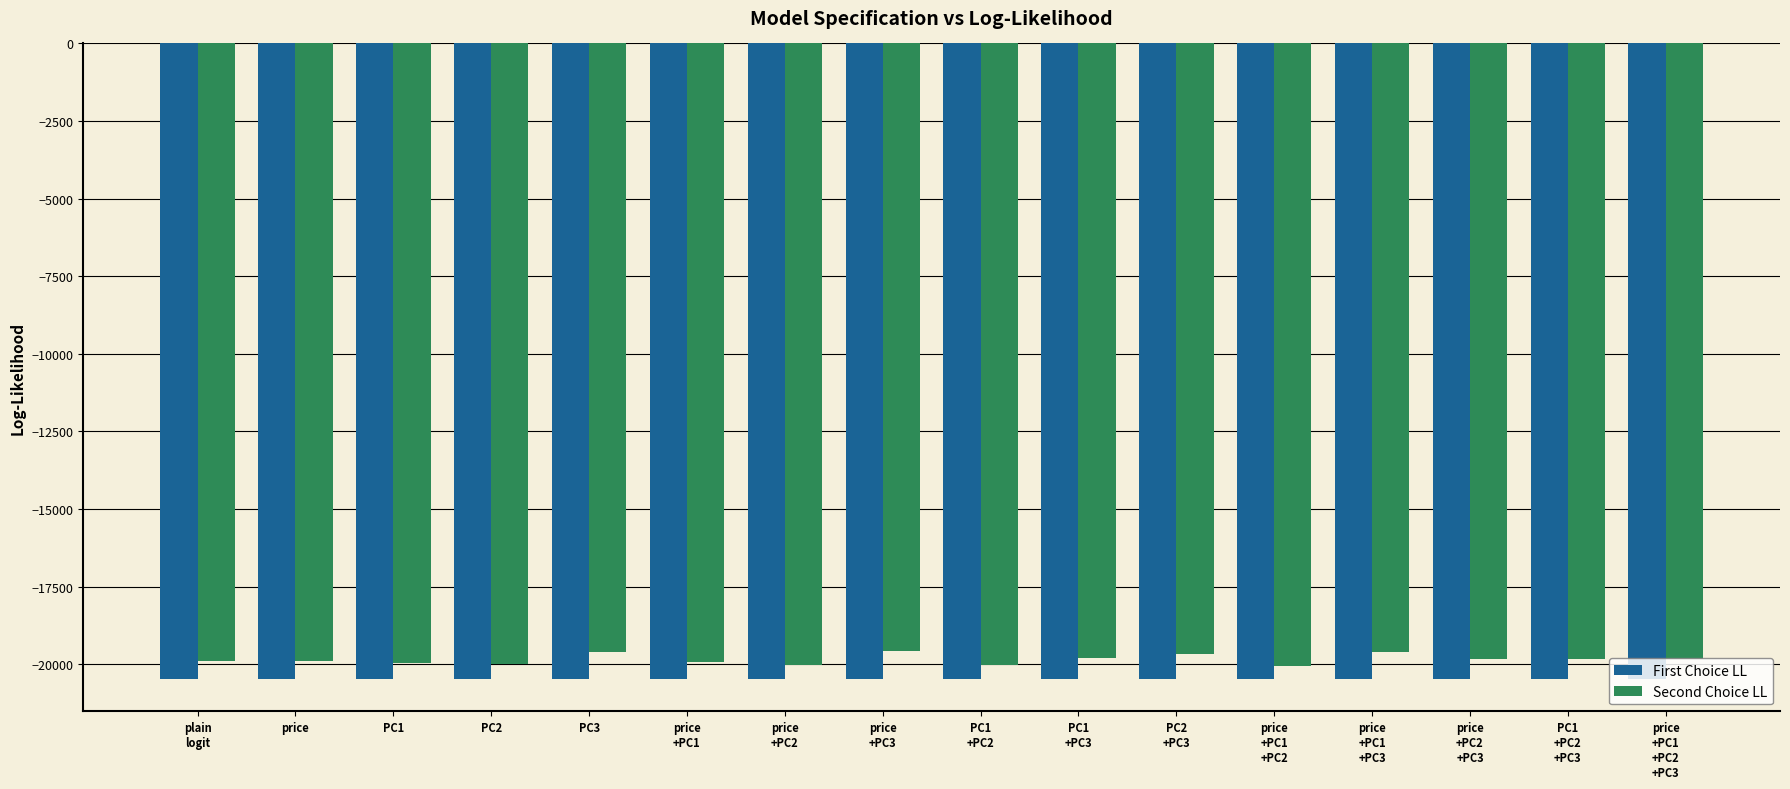

How many groups of bars are there?

16